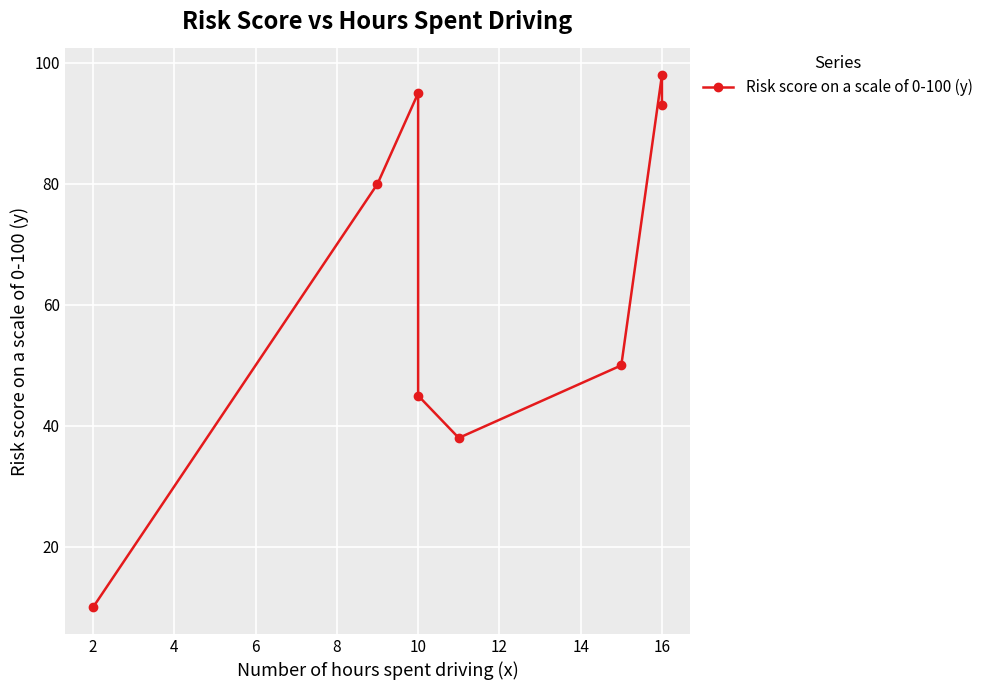

True or false: the data has more than 0 interior local peaks.

True